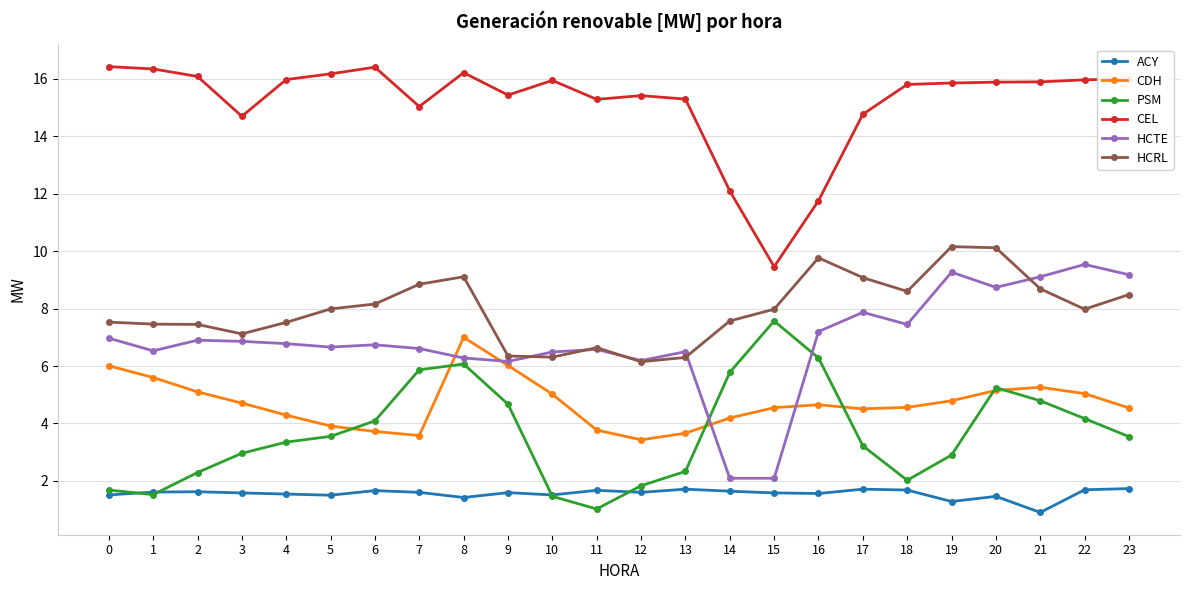

How many interior local peaks does the PSM series have?

3